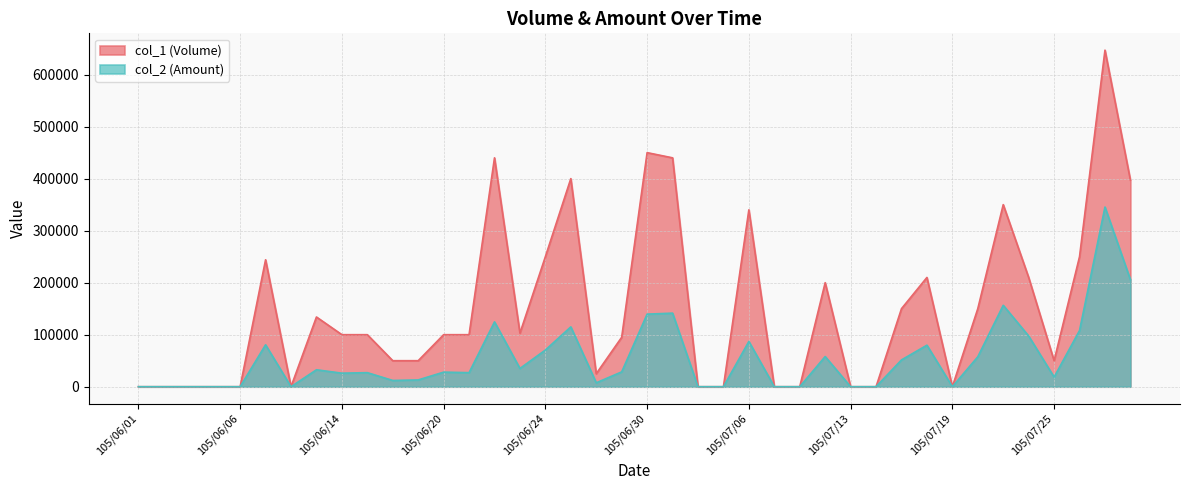

List the series in order of their peak value, lowest first.

col_2 (Amount), col_1 (Volume)